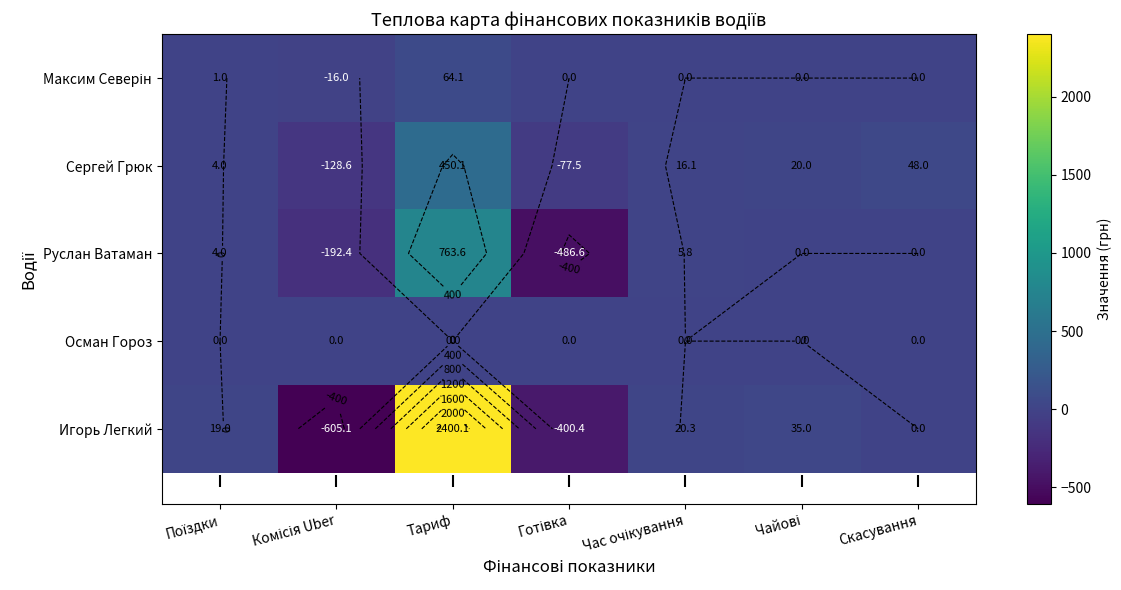

Which series has the largest range (max minus min)?

Игорь Легкий